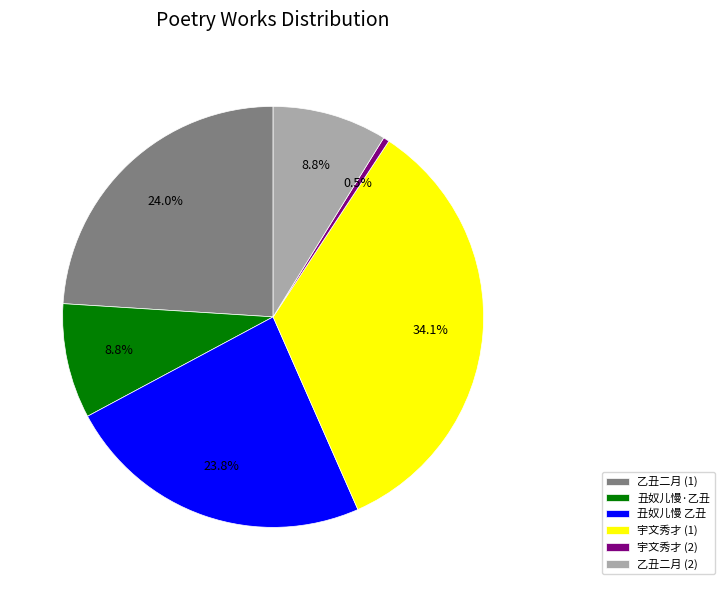

What is the ratio of the value at 乙丑二月 (1) to the value at 丑奴儿慢·乙丑?

2.7